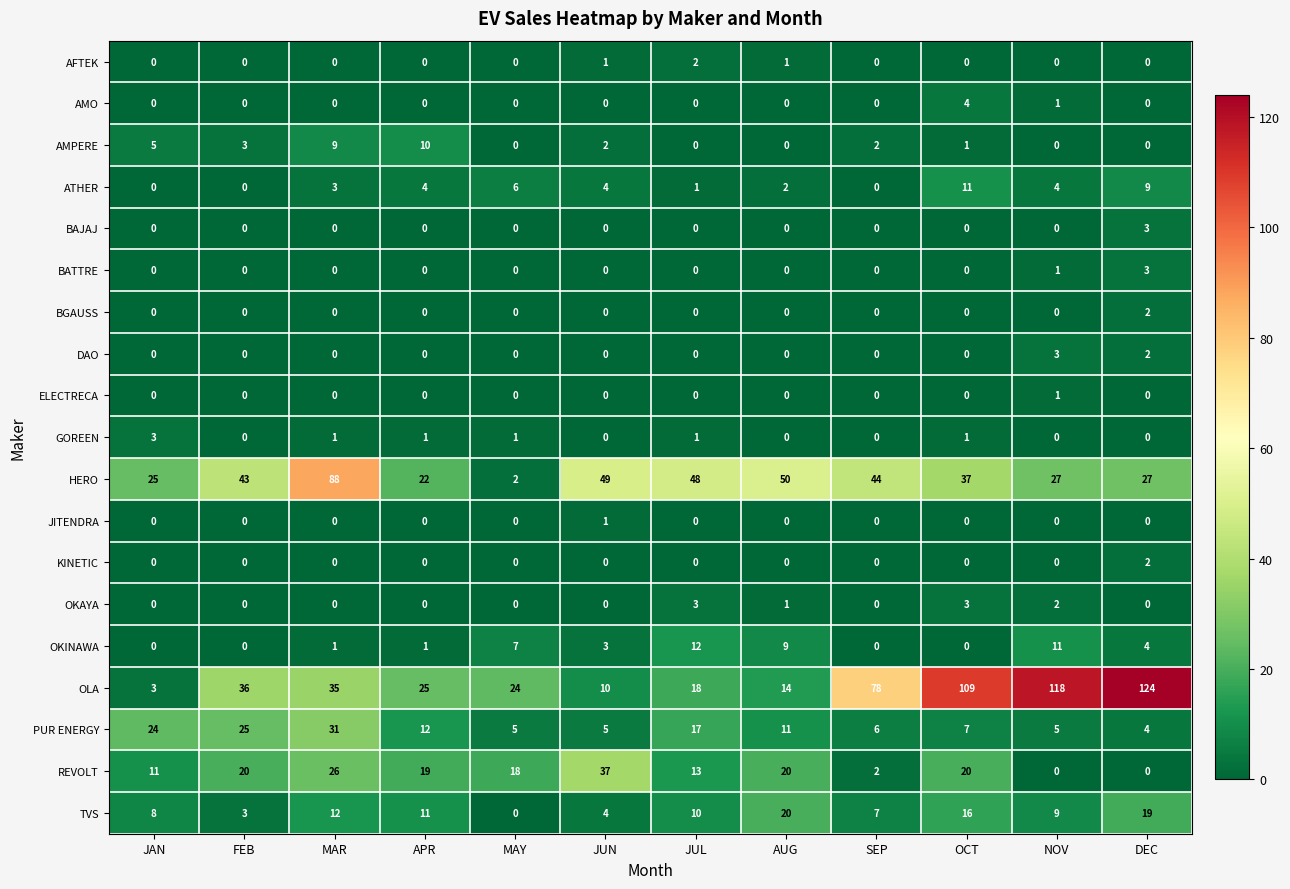

Is the value of OKAYA at MAY greater than the value of PUR ENERGY at DEC?

No